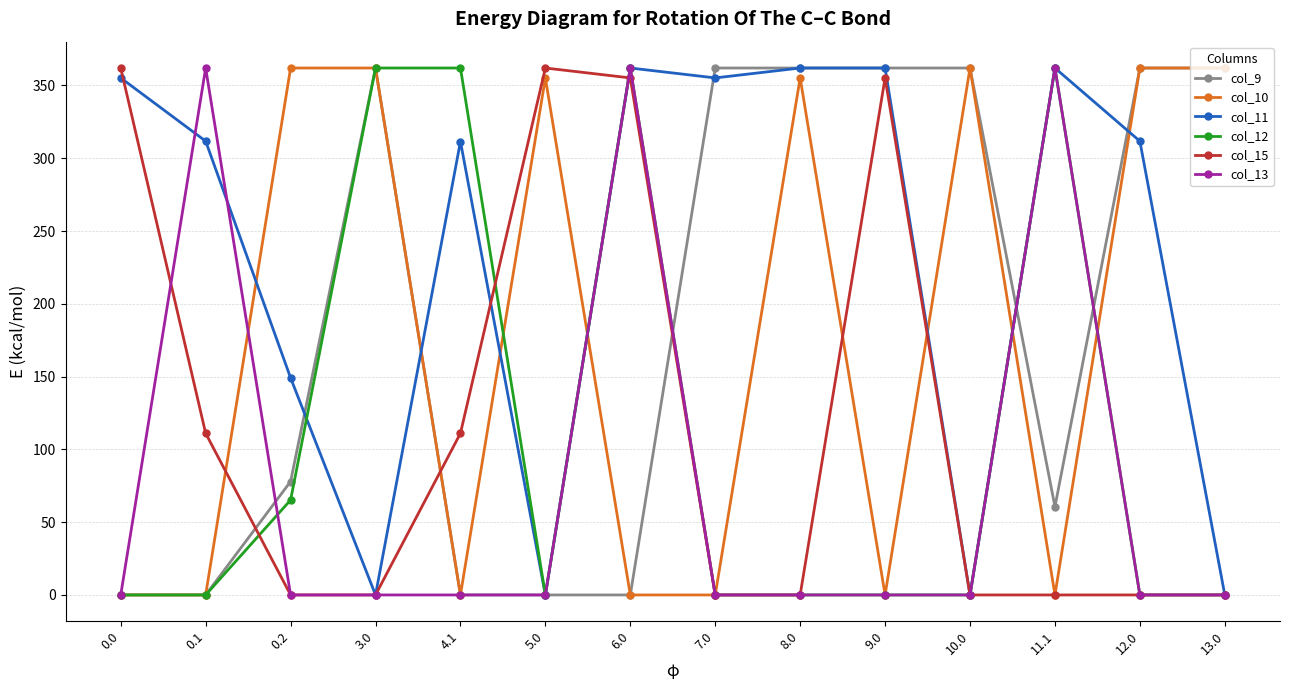

Between which two adjacent categories do col_12 and col_15 first intersect?

0.1 and 0.2